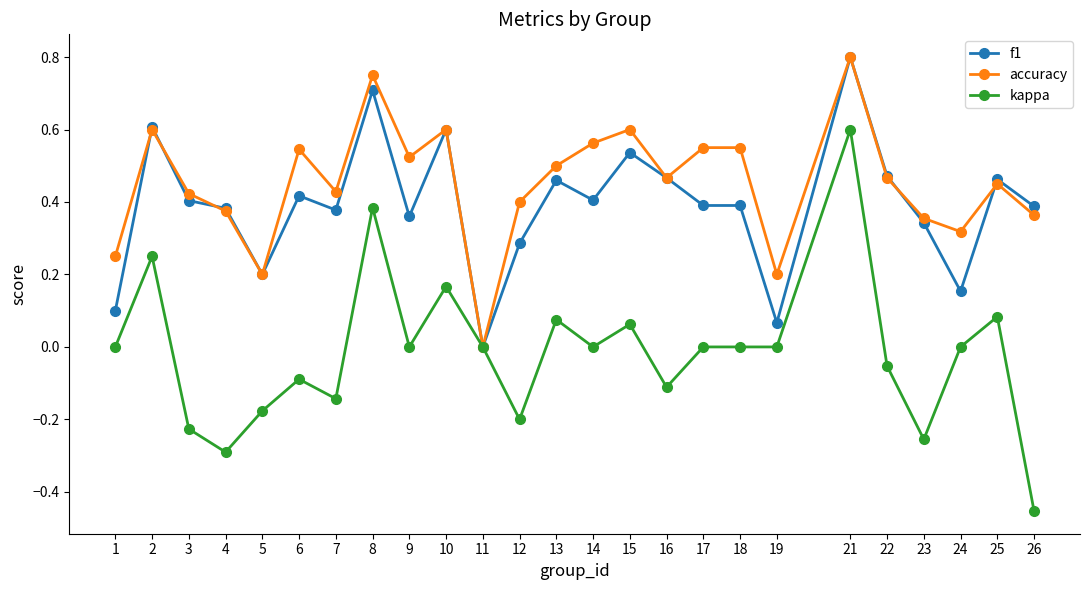

Is the value of accuracy at 26 greater than the value of f1 at 24?

Yes